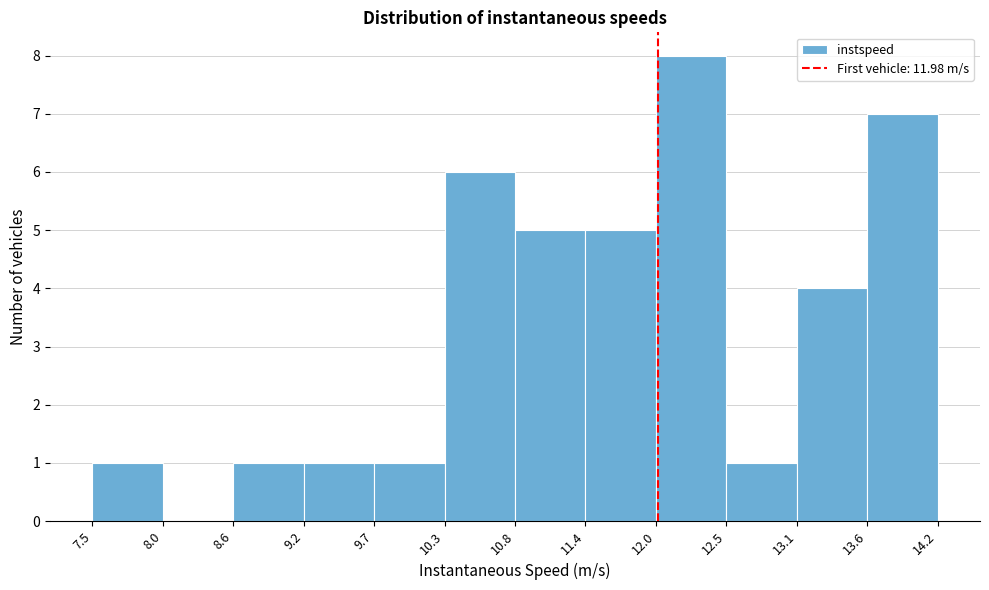

Reading left to right, list every bar in this chart as the range it spans on the x-axis followed by its height. The values are not printed on the chart, so give them approximately, as read against the axis.

7.5 to 8.0: 1
8.0 to 8.6: 0
8.6 to 9.2: 1
9.2 to 9.7: 1
9.7 to 10.3: 1
10.3 to 10.8: 6
10.8 to 11.4: 5
11.4 to 12.0: 5
12.0 to 12.5: 8
12.5 to 13.1: 1
13.1 to 13.6: 4
13.6 to 14.2: 7